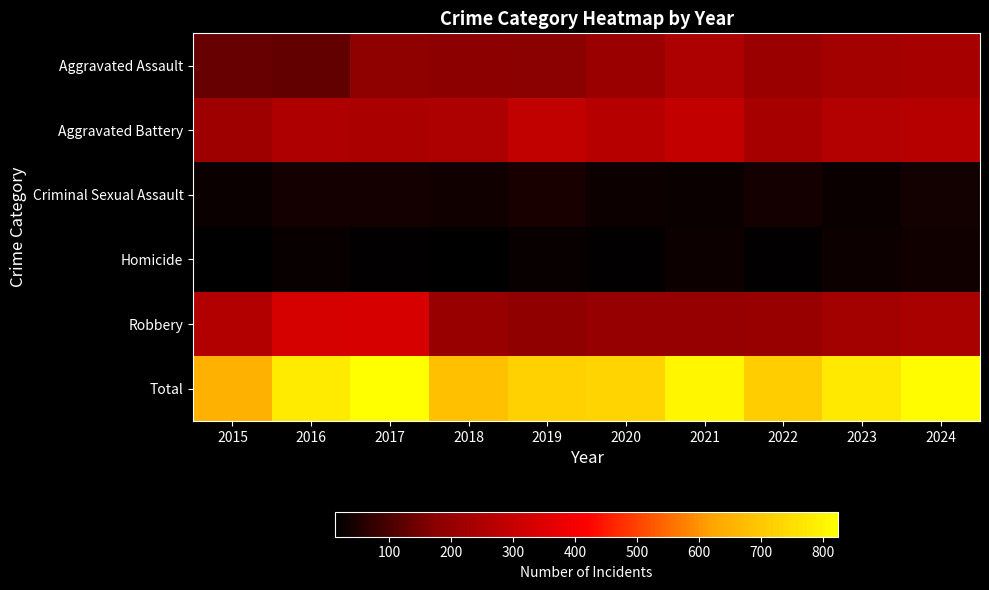

List the series in order of their peak value, lowest first.

Homicide, Criminal Sexual Assault, Aggravated Assault, Aggravated Battery, Robbery, Total